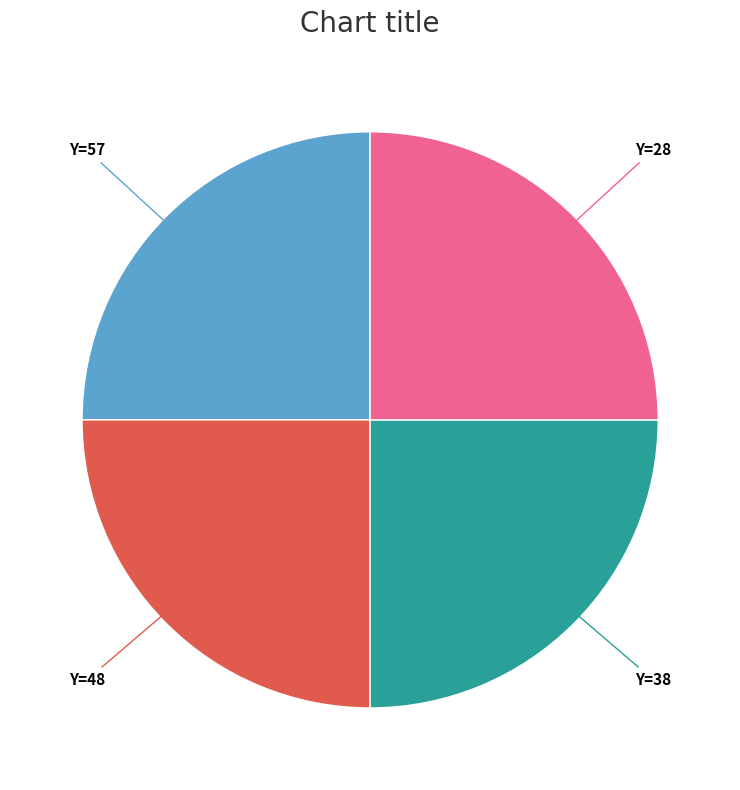

Is there a majority slice in this chart?

No